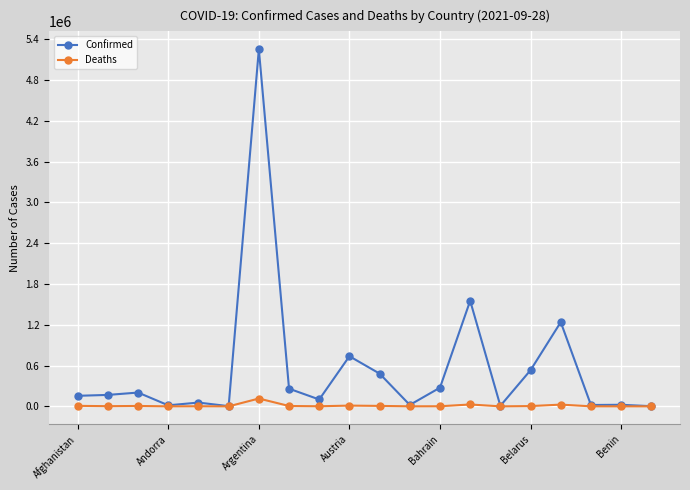

What is the difference between the maximum and minimum values in the Deaths series?

114951